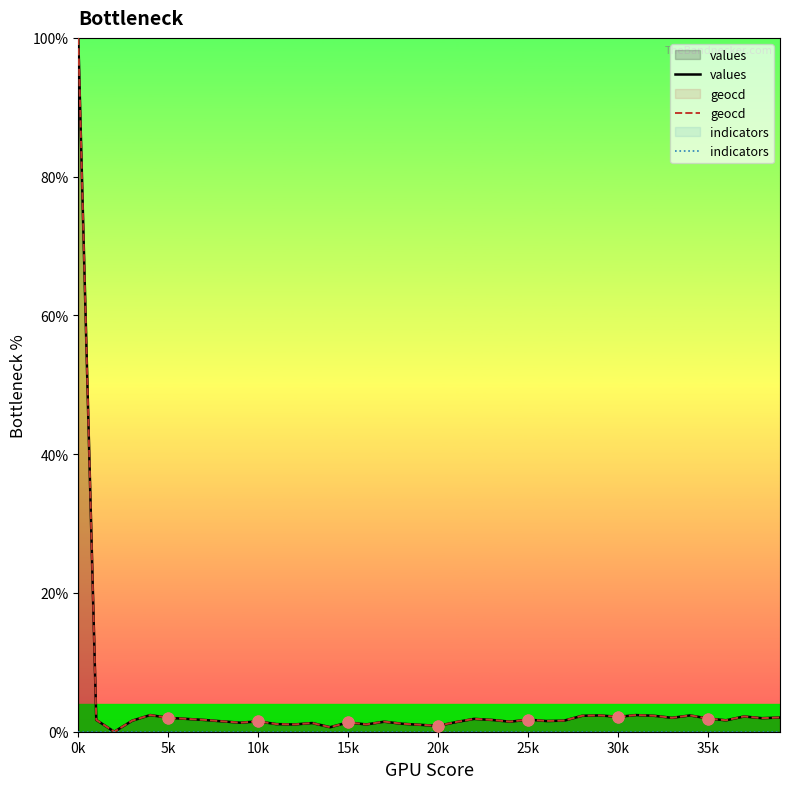

At which category is the sum across all series the highest?

0k